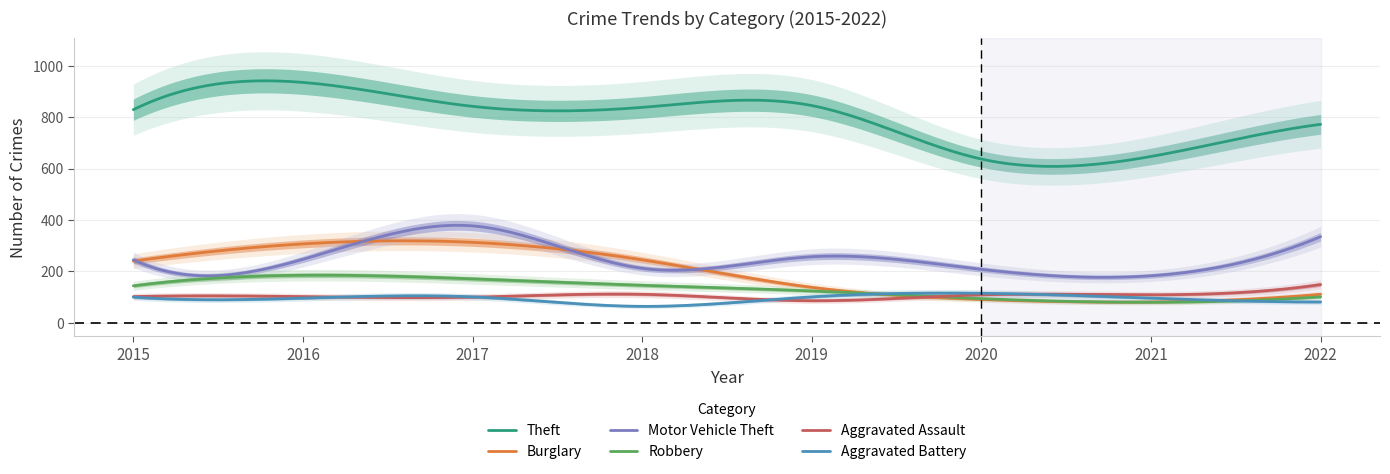

Rank the categories by Robbery value from lowest to highest.

2021, 2020, 2022, 2019, 2015, 2018, 2017, 2016